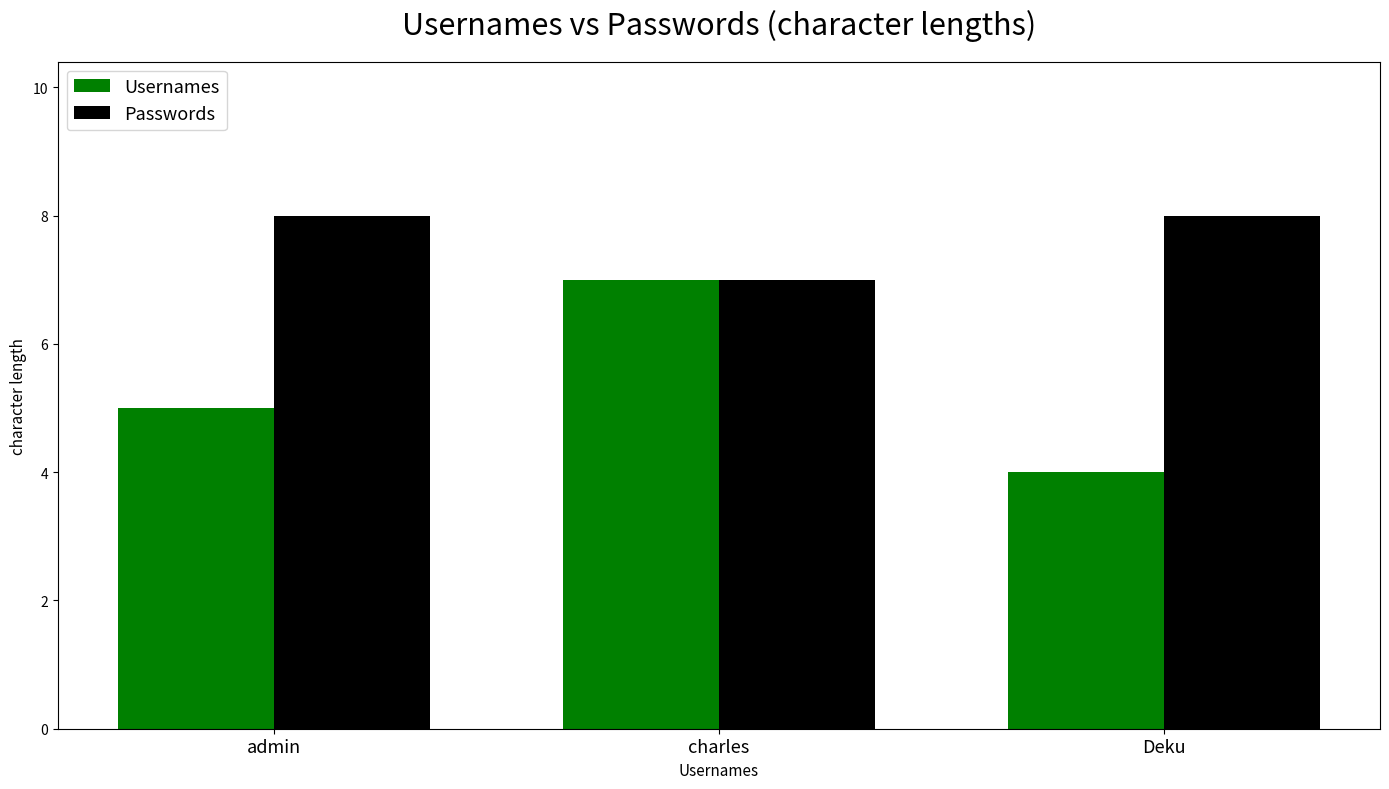

What is the sum of the Passwords values at charles and admin?

15